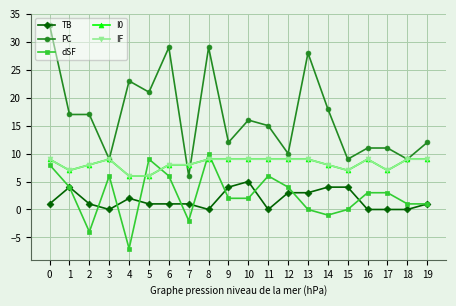

In dSF, how many points are higher than both neighbors (excluding endpoints)?

4